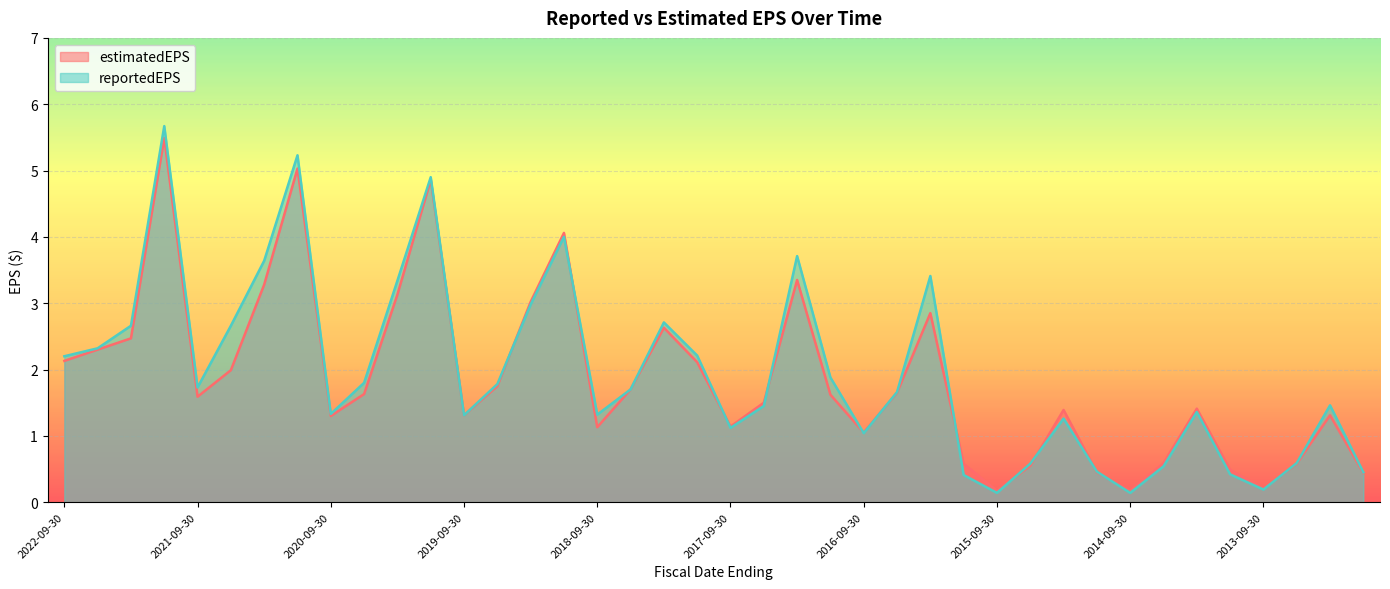

What is the difference between the reportedEPS values at 2022-06-30 and 2022-03-31?

0.3